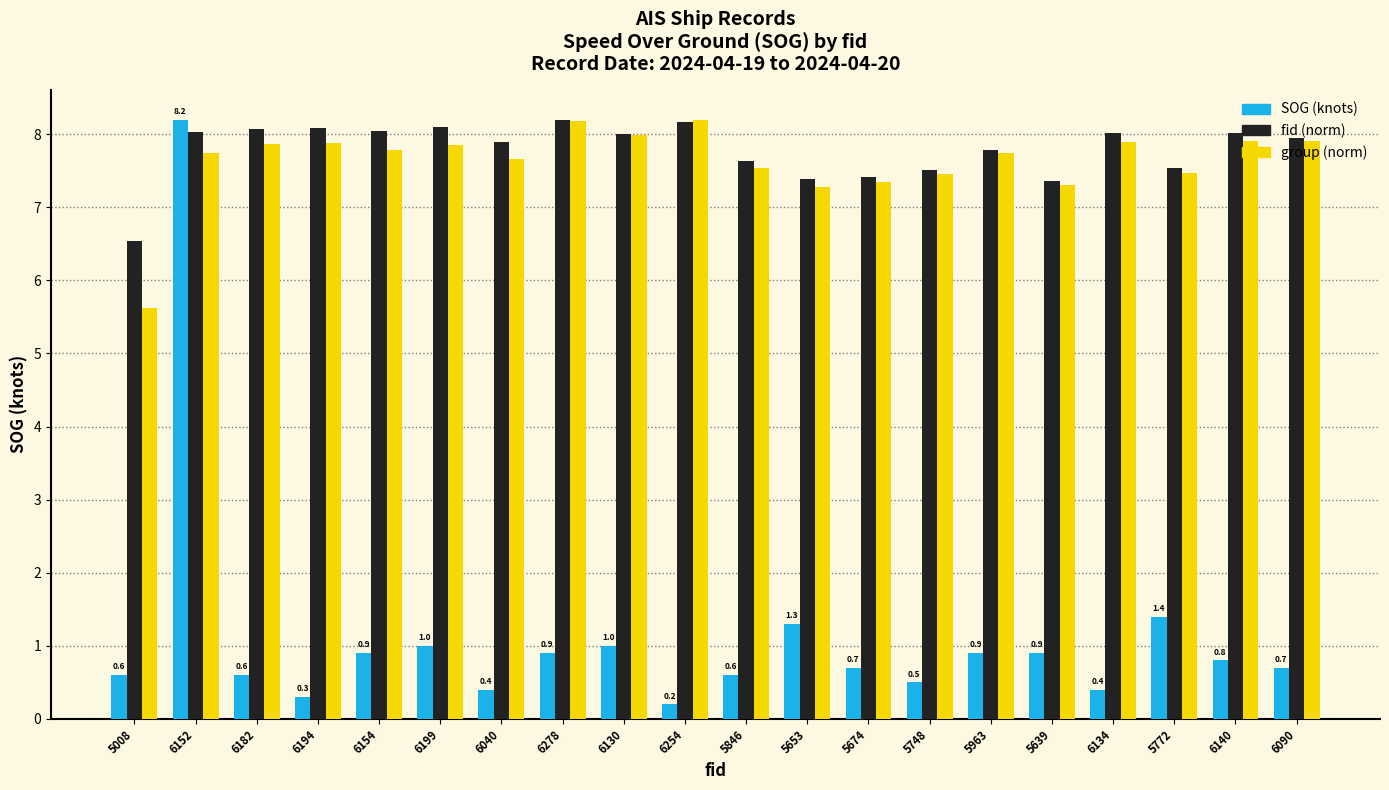

What position from the left is 6154?

5